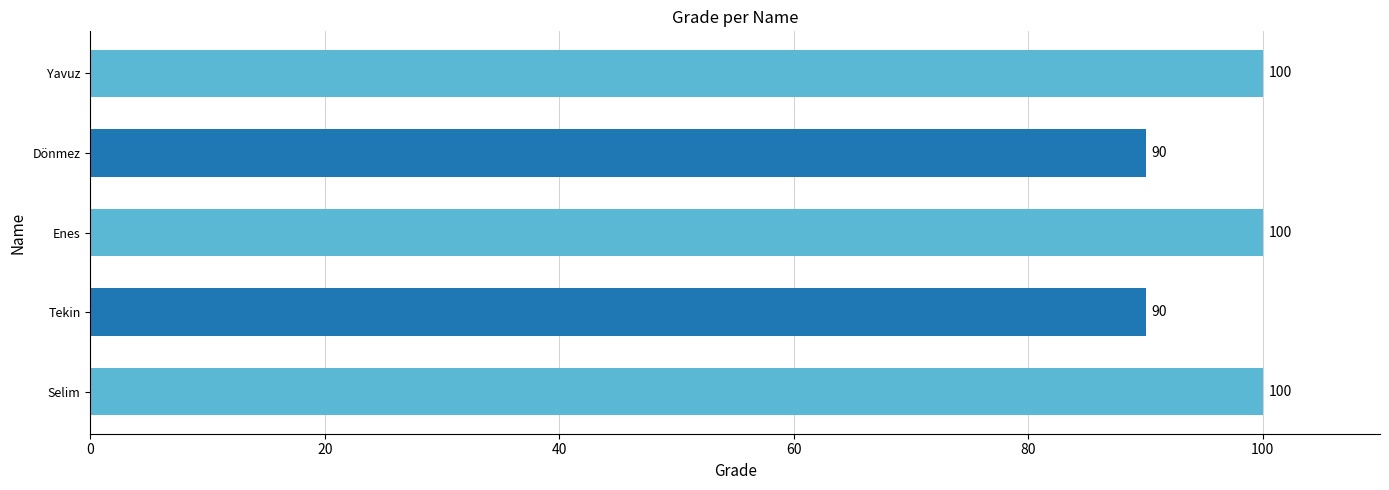

Reading top to bottom, extract all data points from this chart.

Yavuz=100	Dönmez=90	Enes=100	Tekin=90	Selim=100